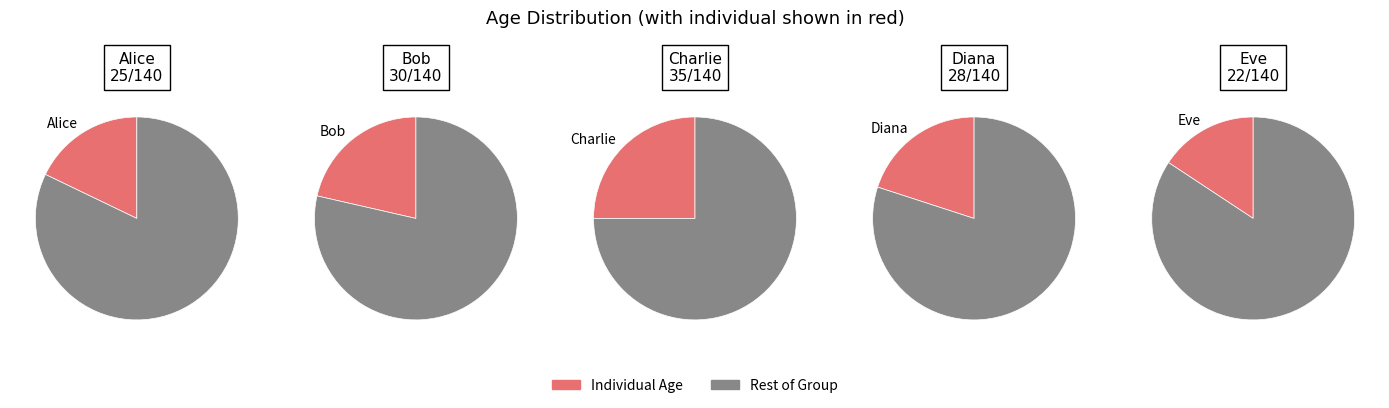

How many segments does this pie chart have?

5